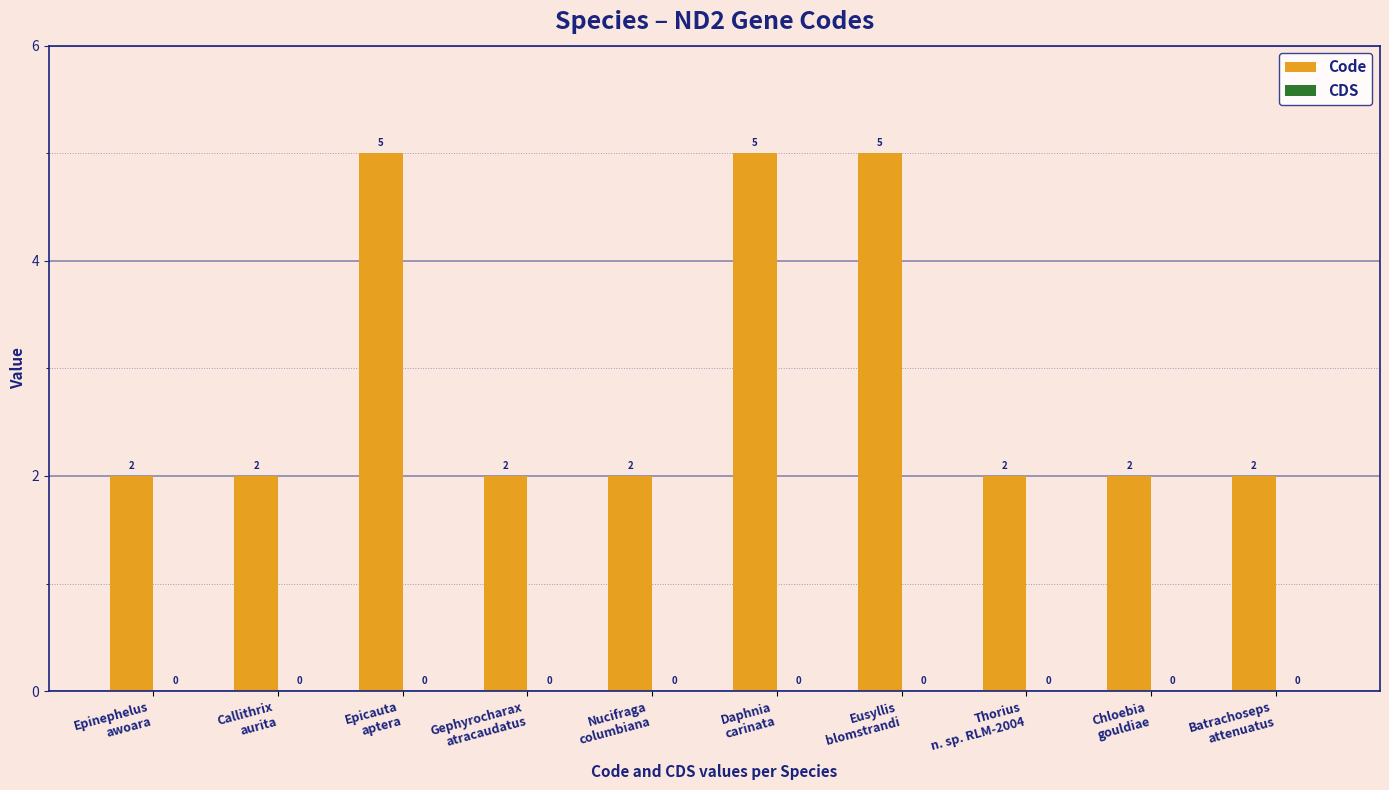

What is the difference between the maximum and second lowest values?

3